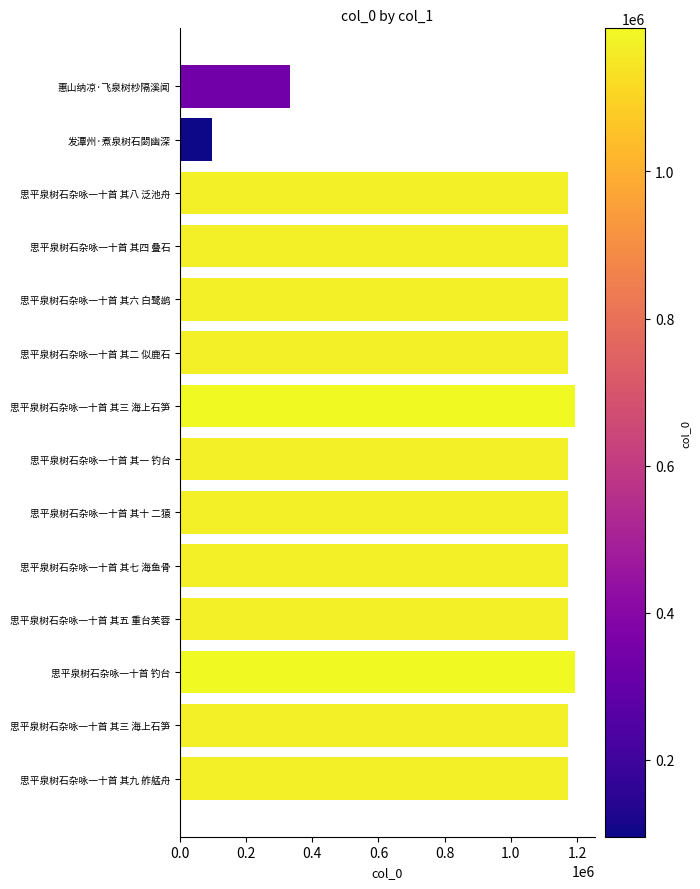

Are the bars horizontal?

Yes